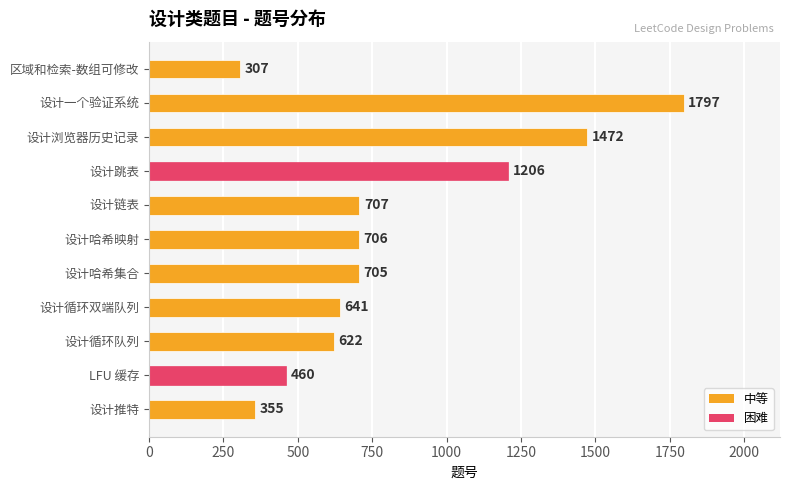

What is the change in value from 设计推特 to 设计一个验证系统?

+1442